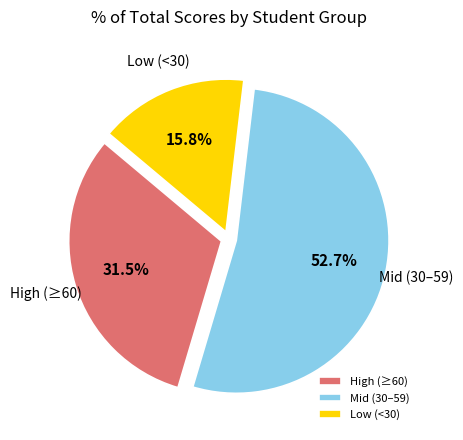

Combined, what portion of the pie is High (≥60) and Low (<30)?

47.3%